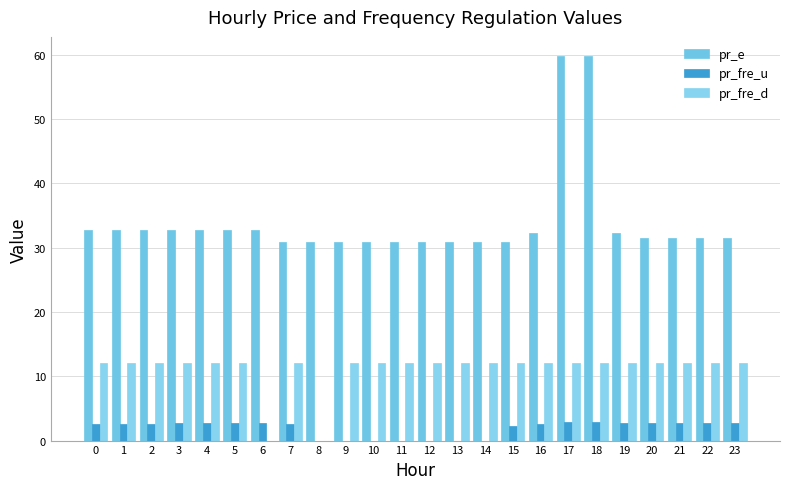

What is the difference between the highest and lowest values at 15?

28.6